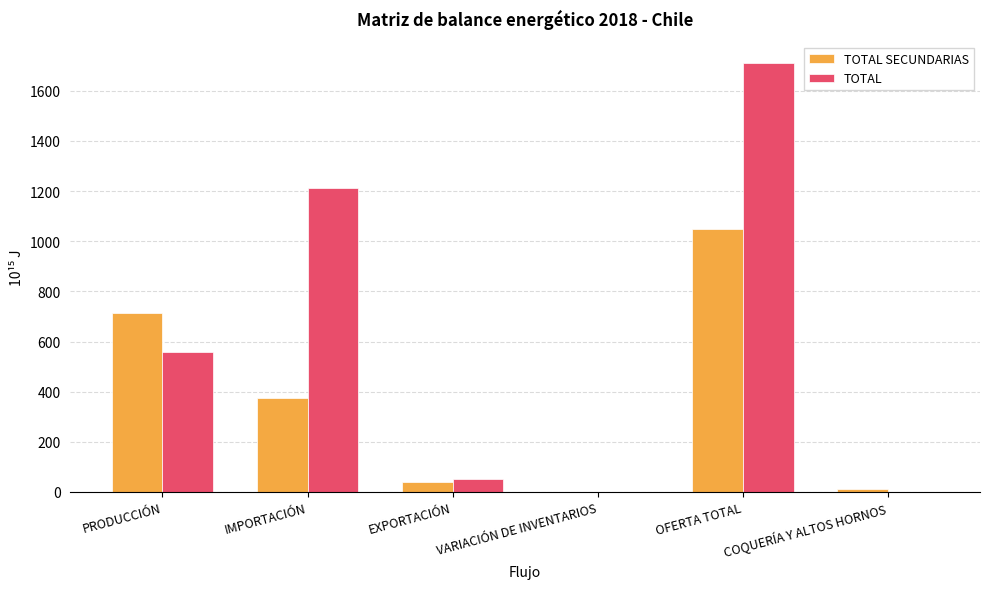

What is the sum of the TOTAL SECUNDARIAS values at EXPORTACIÓN and OFERTA TOTAL?

1087.7